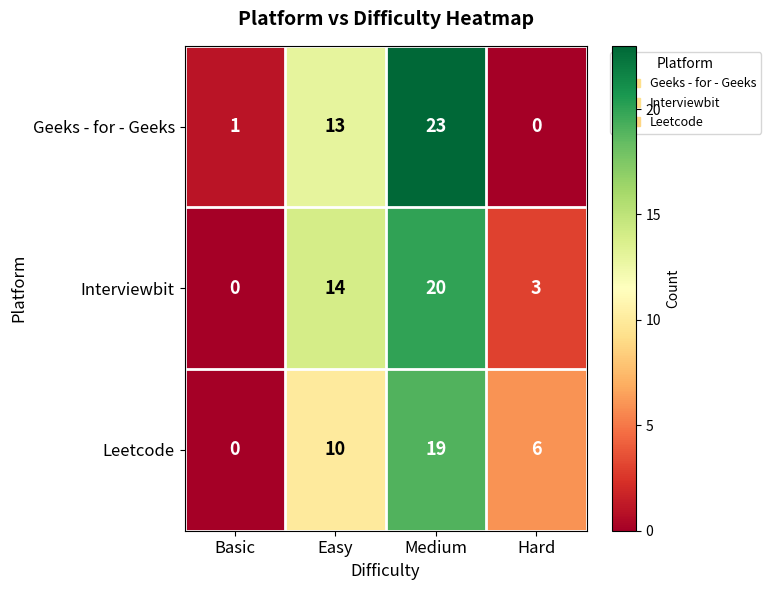

What is the greatest value displayed?

23